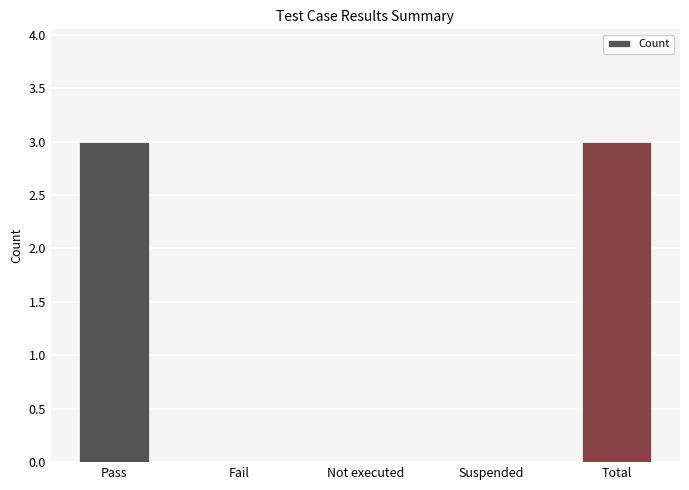

What is the sum of the values at Total and Fail?

3